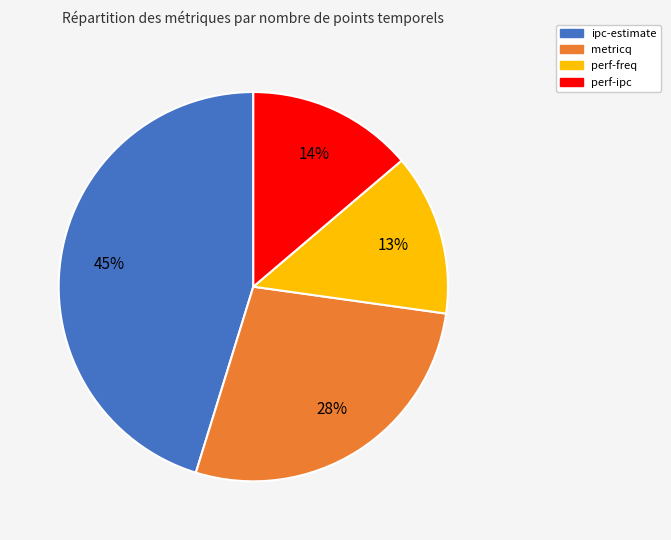

Combined, do ipc-estimate and metricq account for over 50%?

Yes